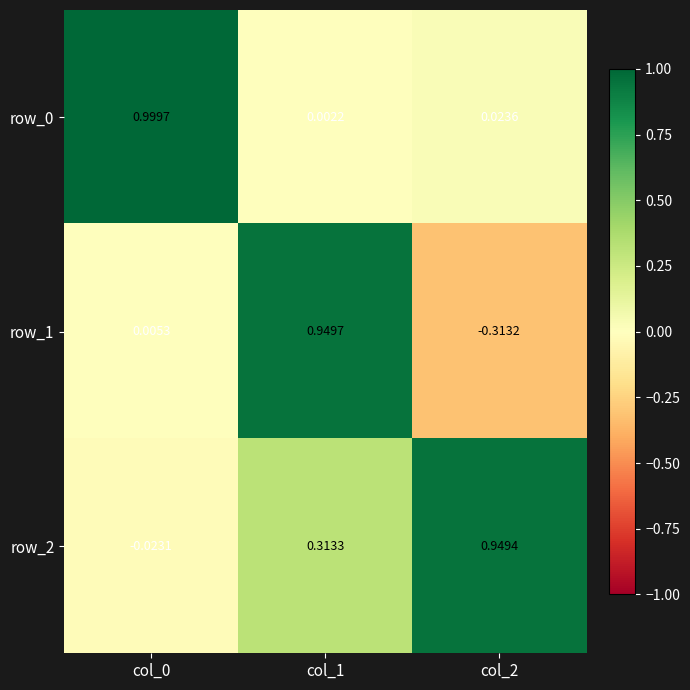

What is the difference between the row_2 values at col_2 and col_1?

0.6